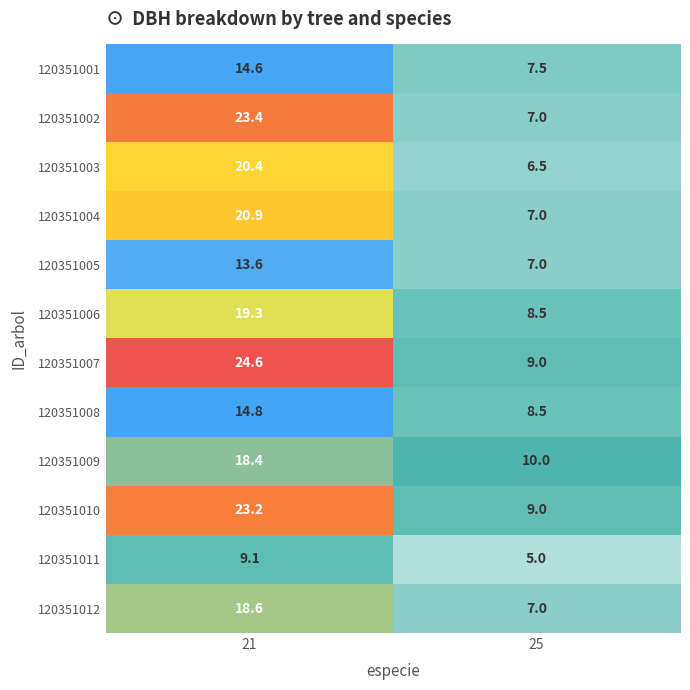

The 120351003 series shows 20.4 at 21. True or false?

True